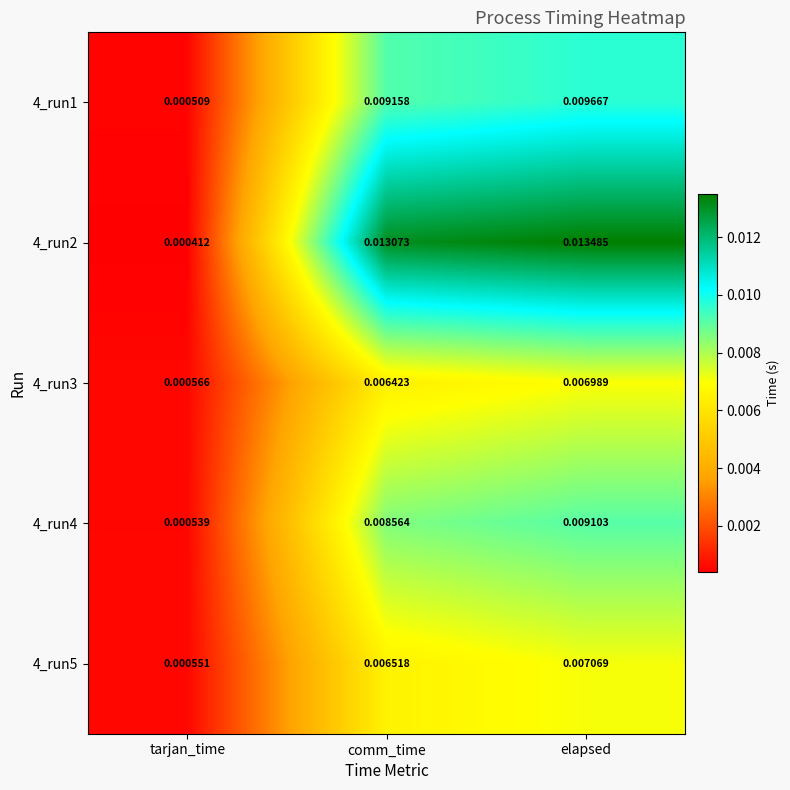

Where is 4_run1 nearest to the value 0?

tarjan_time